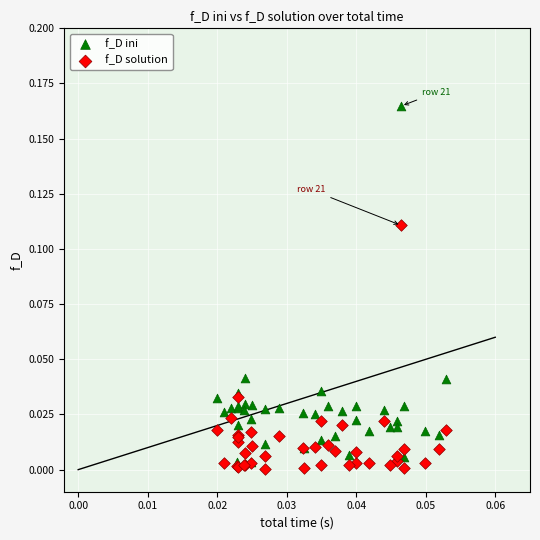

Which series has the largest Y range (max minus min)?

f_D ini